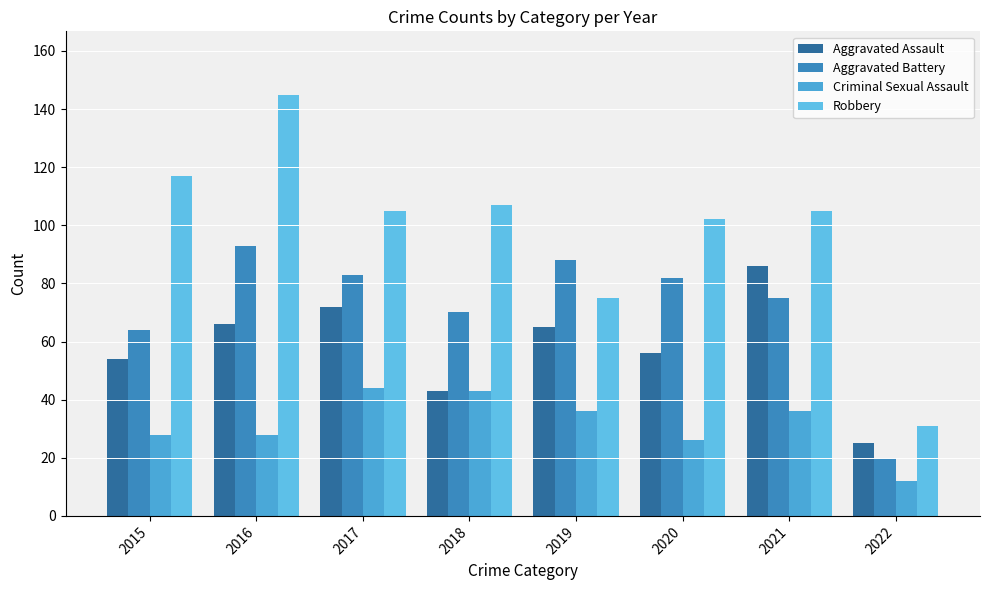

What is the sum of the Criminal Sexual Assault values at 2019 and 2022?

48